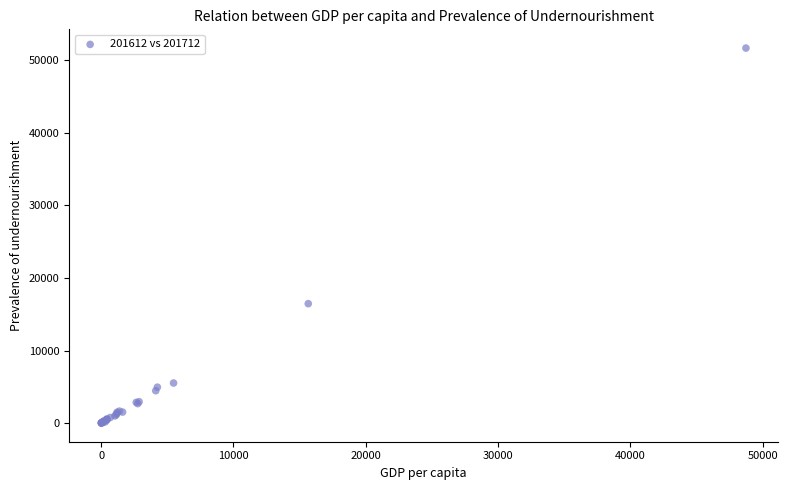

What Y value in the scatter plot is closest to 25846?

16455.3